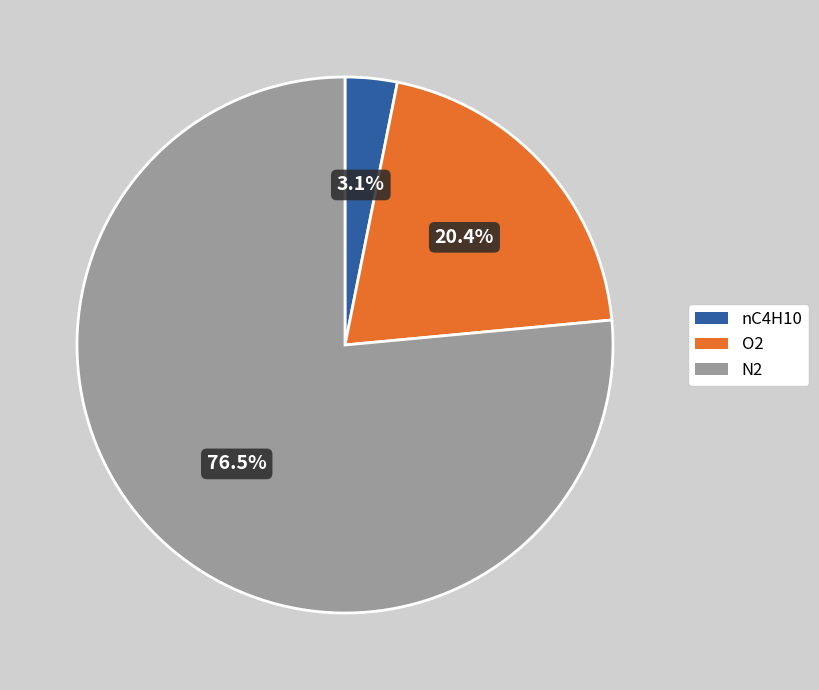

Rank the categories by value from highest to lowest.

N2, O2, nC4H10